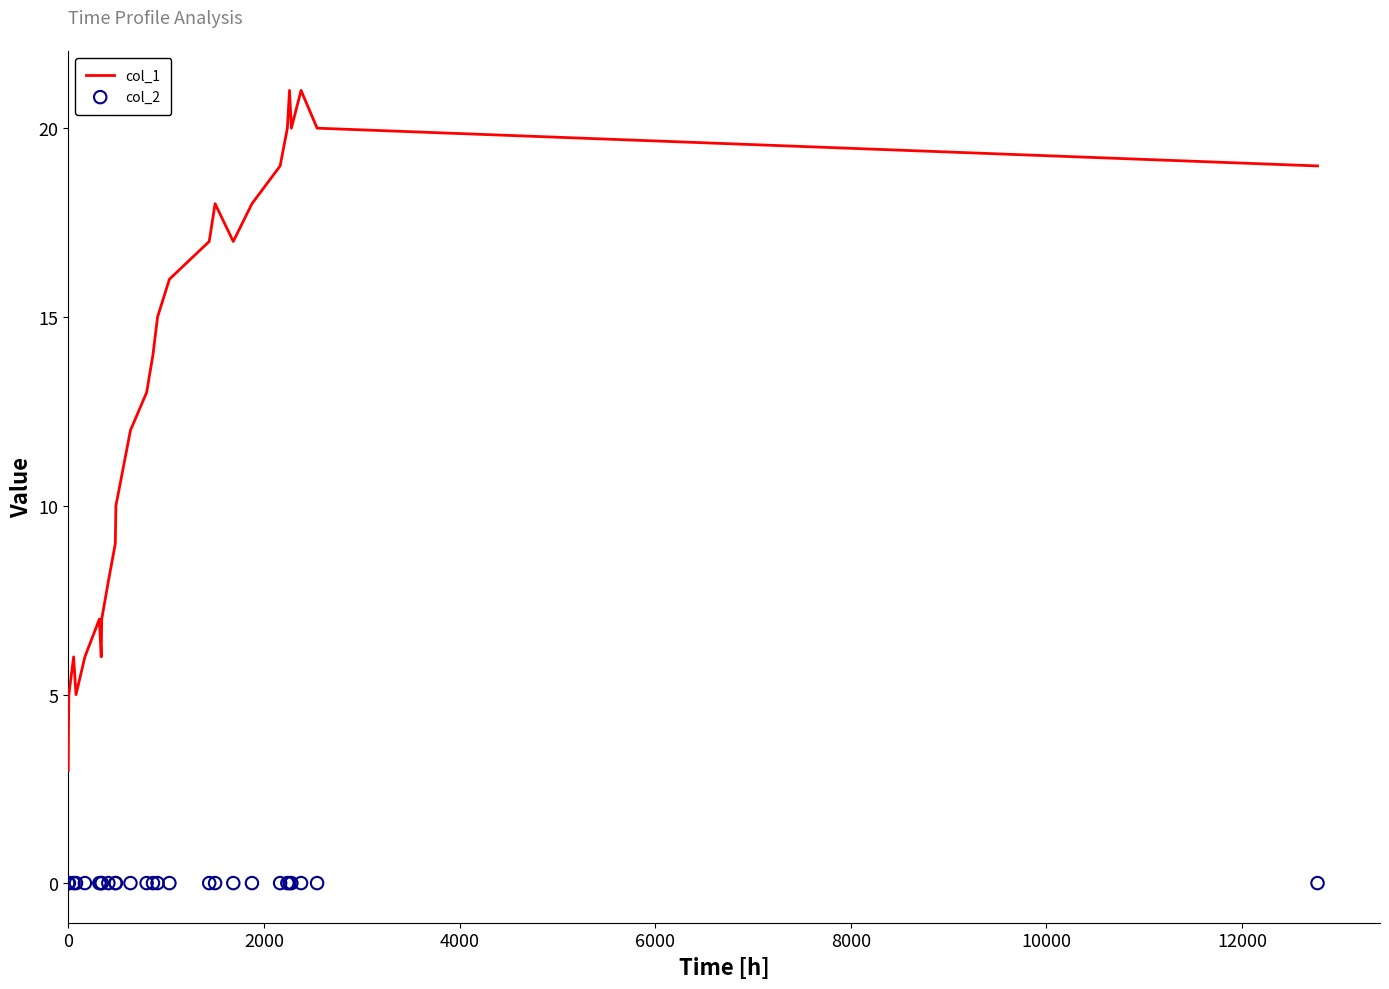

What is the minimum value for col_1?

3